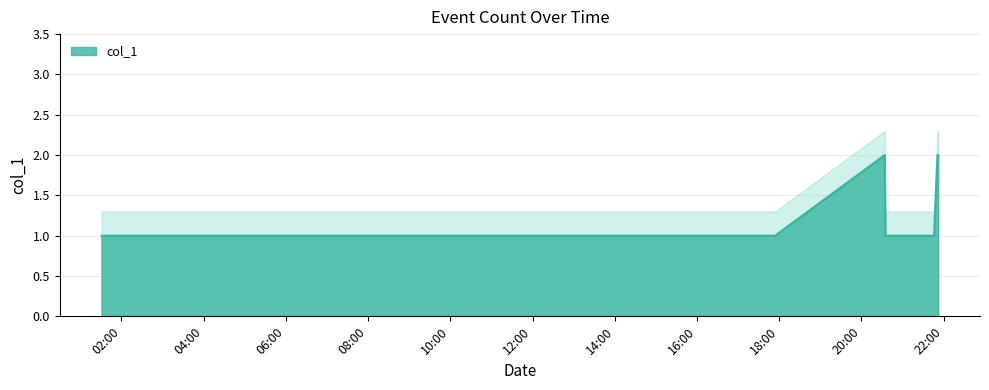

Reading left to right, extract all data points from this chart.

2019-02-21 01:31:00=1	2019-02-21 05:31:00=1	2019-02-21 17:00:00=1	2019-02-21 17:16:00=1	2019-02-21 17:25:00=1	2019-02-21 17:26:00=1	2019-02-21 17:33:00=1	2019-02-21 17:34:00=1	2019-02-21 17:38:00=1	2019-02-21 17:53:00=1	2019-02-21 17:54:00=1	2019-02-21 20:34:00=2	2019-02-21 20:35:00=1	2019-02-21 21:46:00=1	2019-02-21 21:51:00=2	2019-02-21 21:52:00=2